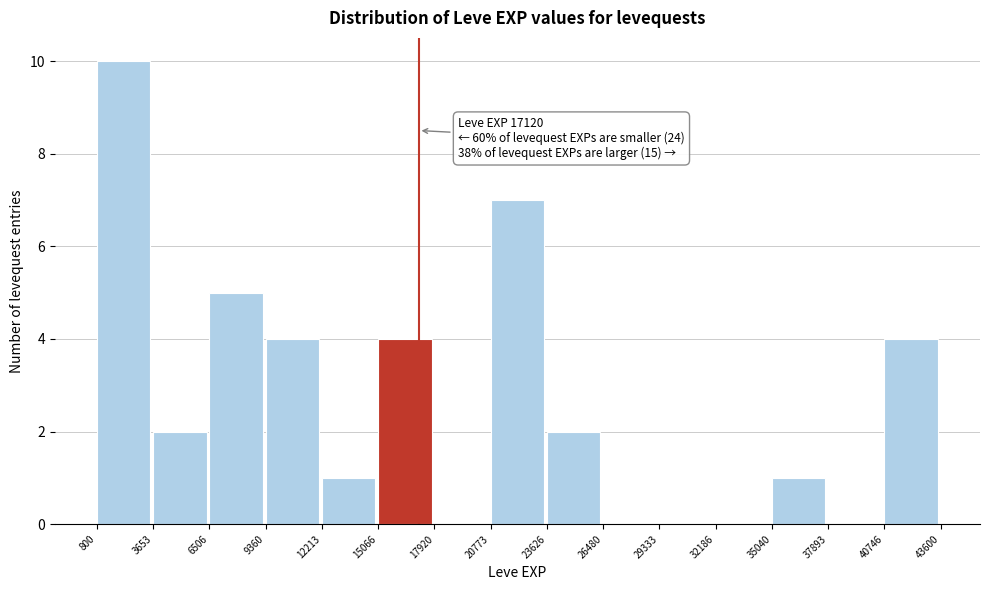

Which range on the x-axis has the tallest bar?

800 to 3653